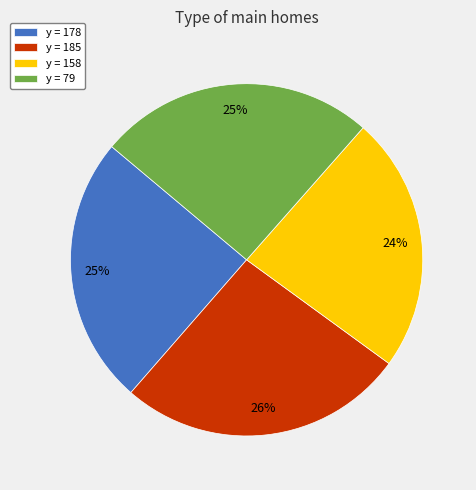

To the nearest percent, what is the difference between the y = 79 and y = 185 slice percentages?

1%